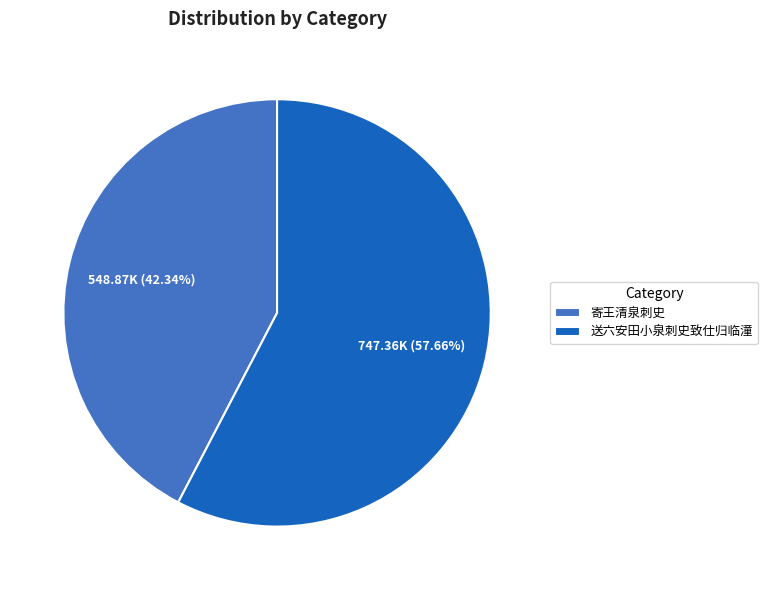

True or false: 送六安田小泉刺史致仕归临潼 accounts for 58% of the total.

True